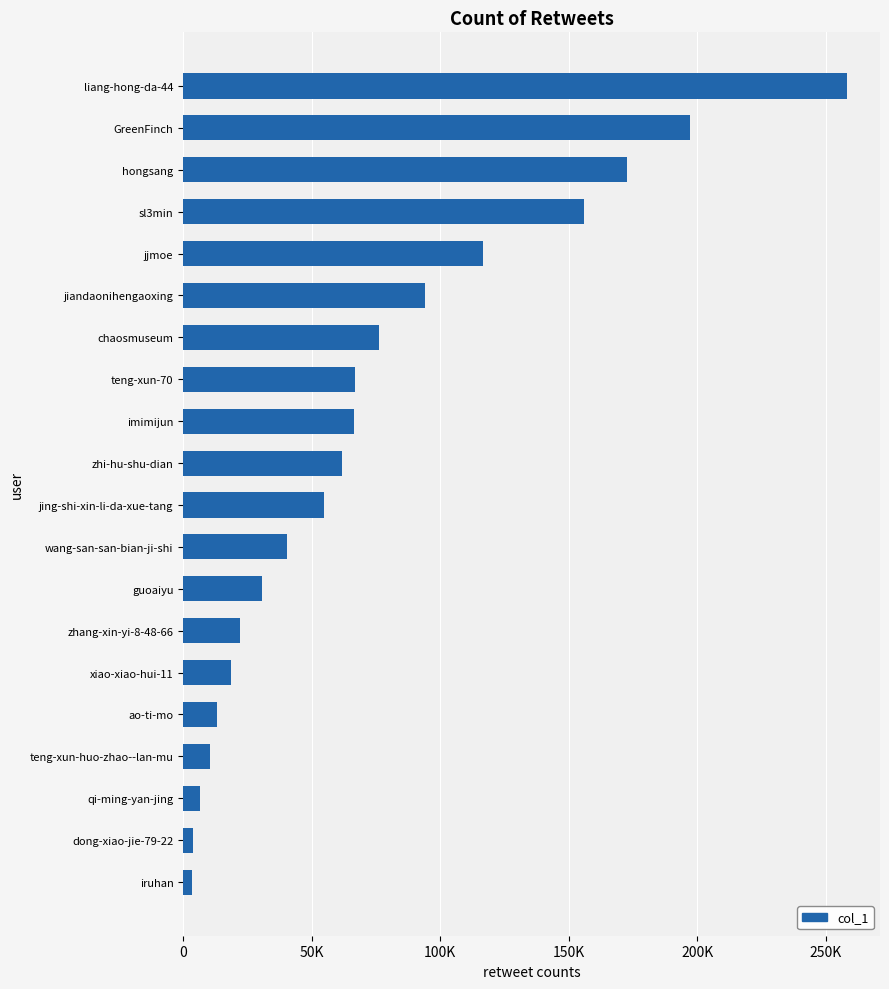

Does the chart contain stacked bars?

No